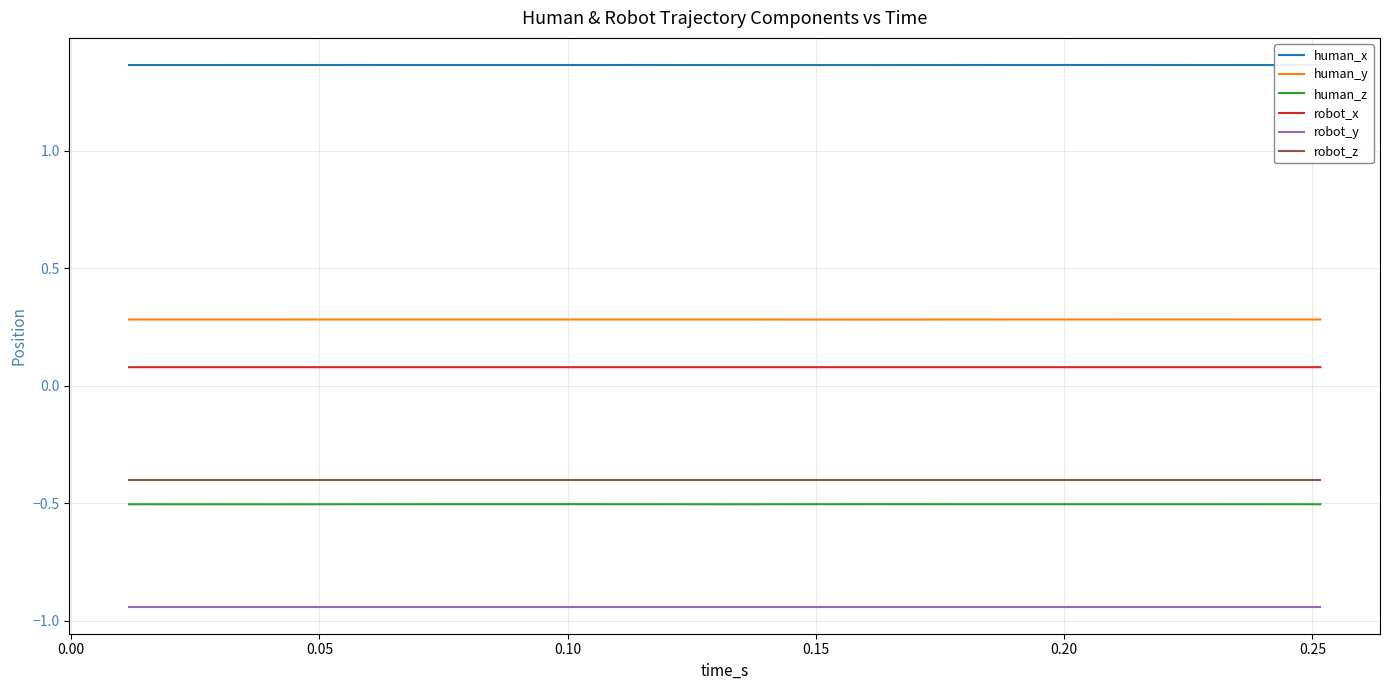

Which series has the largest total across all categories?

human_x